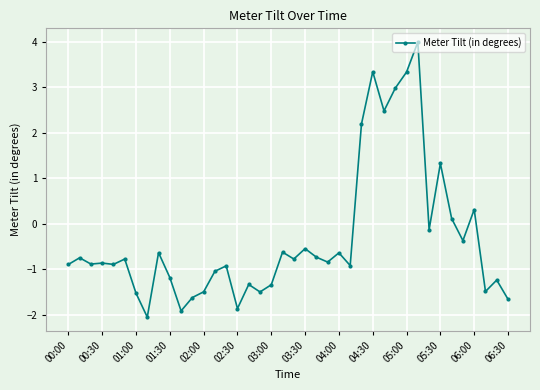

What is the value of the 7th point from the left?

-1.5